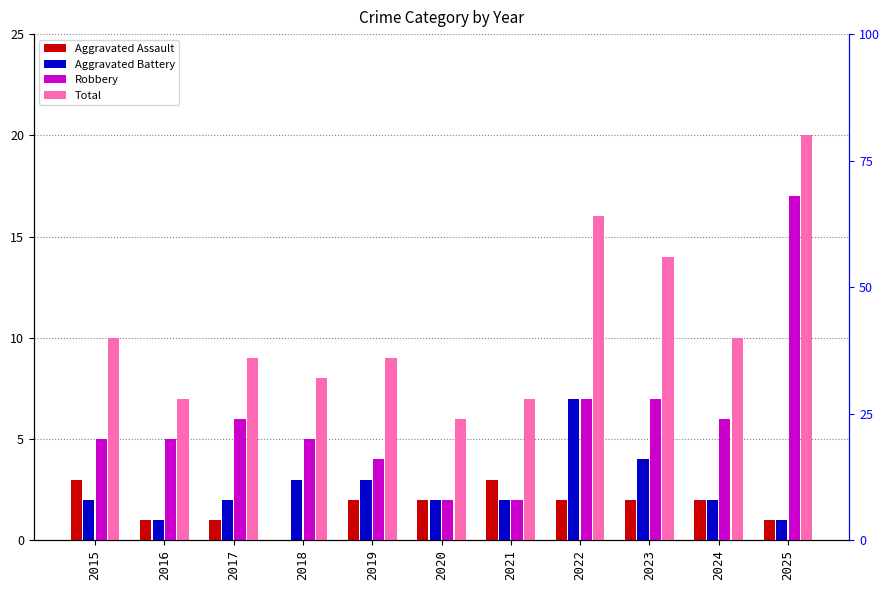

Reading right to left, extract all data points from this chart.

Aggravated Assault: 2025=1	2024=2	2023=2	2022=2	2021=3	2020=2	2019=2	2018=0	2017=1	2016=1	2015=3
Aggravated Battery: 2025=1	2024=2	2023=4	2022=7	2021=2	2020=2	2019=3	2018=3	2017=2	2016=1	2015=2
Robbery: 2025=17	2024=6	2023=7	2022=7	2021=2	2020=2	2019=4	2018=5	2017=6	2016=5	2015=5
Total: 2025=20	2024=10	2023=14	2022=16	2021=7	2020=6	2019=9	2018=8	2017=9	2016=7	2015=10